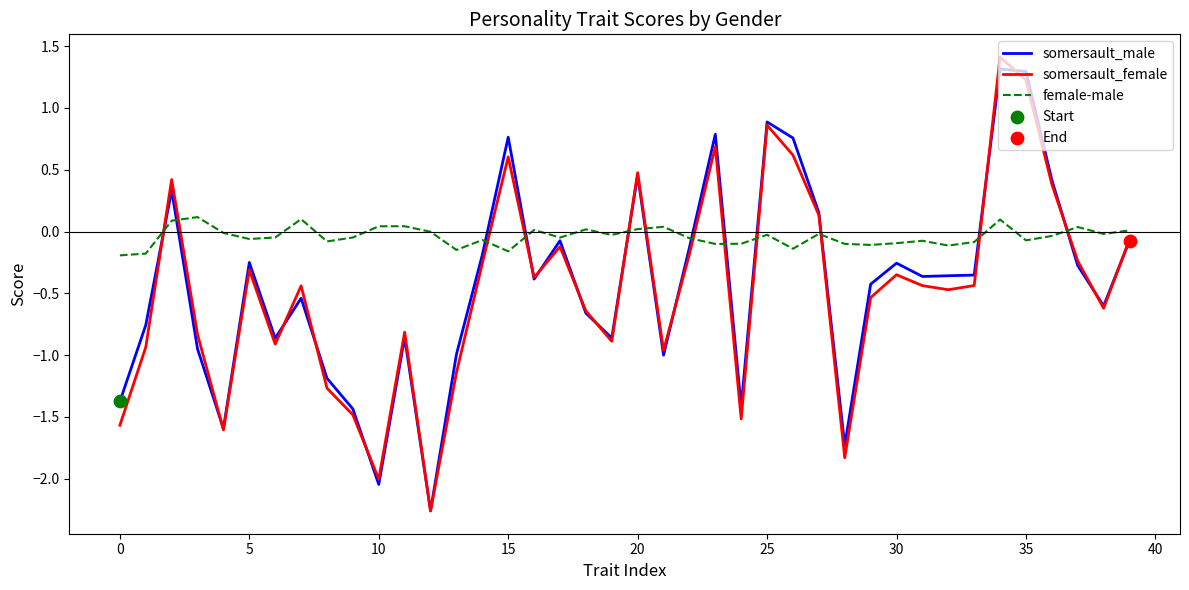

Which series has the largest total across all categories?

female-male